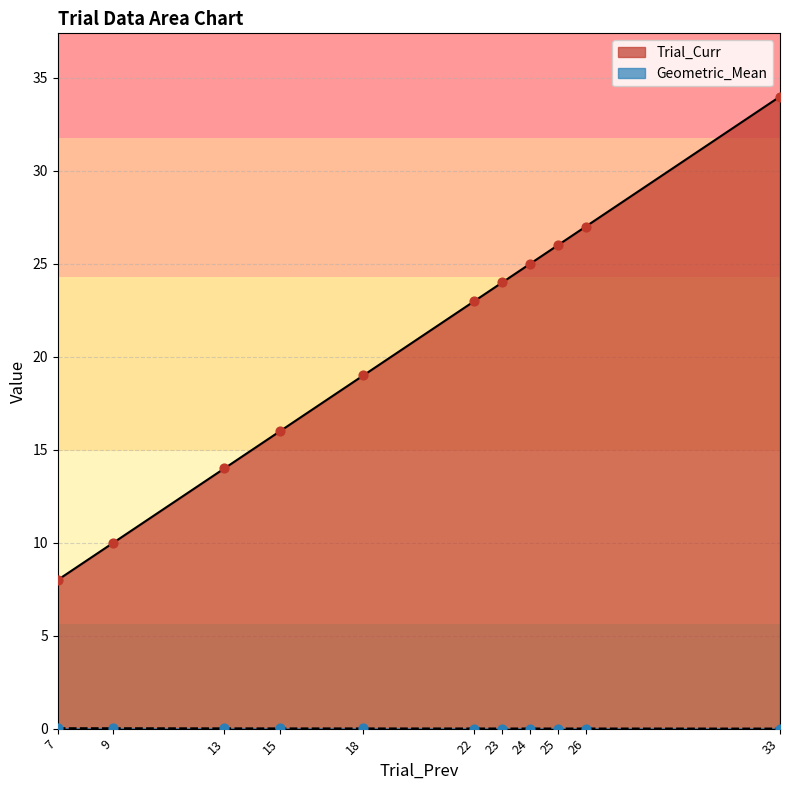

At which category is the sum across all series the highest?

33